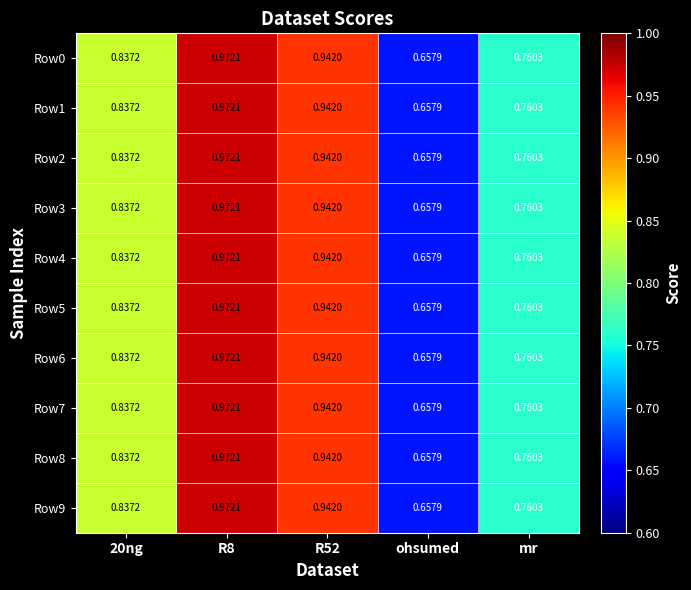

Where is Row7 nearest to the value 0?

ohsumed